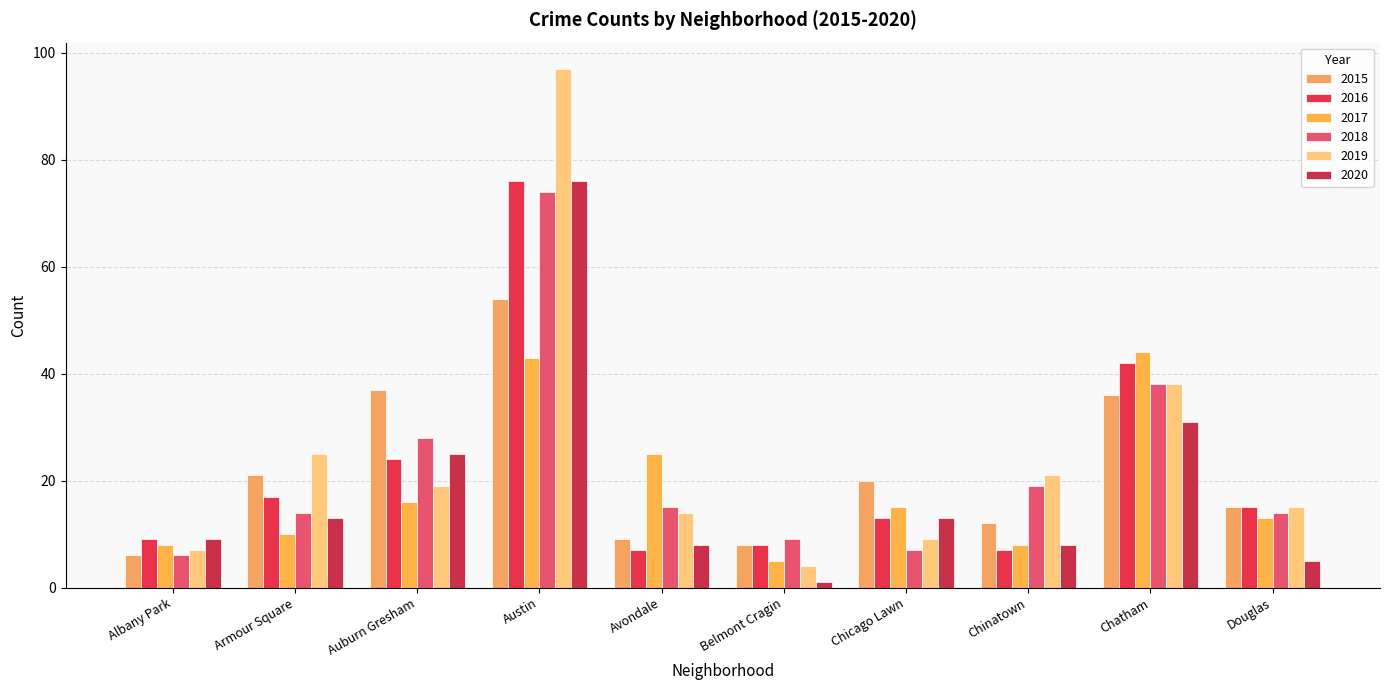

What is the approximate value of 2018 at Chatham, to the nearest 5?

40